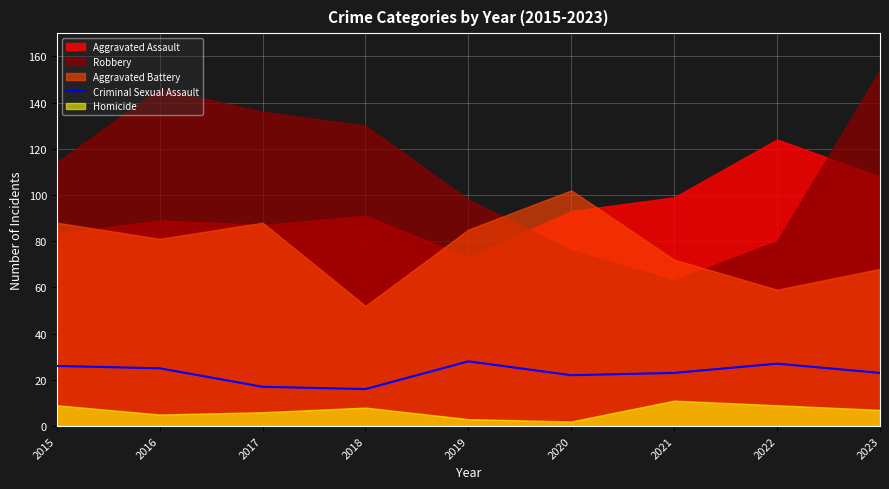

Approximately how many times larger is the value at 2021 compared to 2015?

0.9